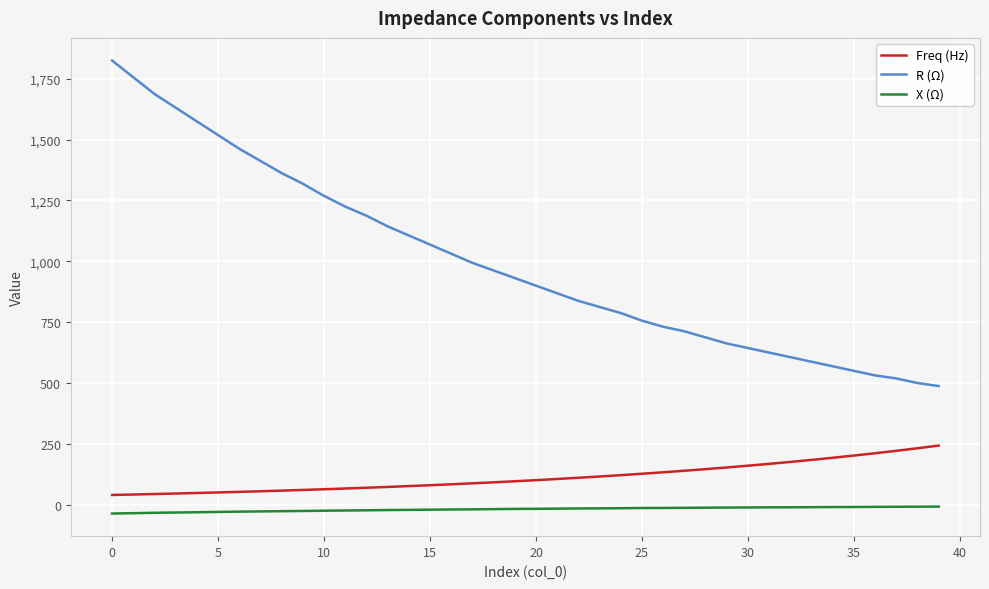

True or false: X (Ω) and R (Ω) intersect in this chart.

False